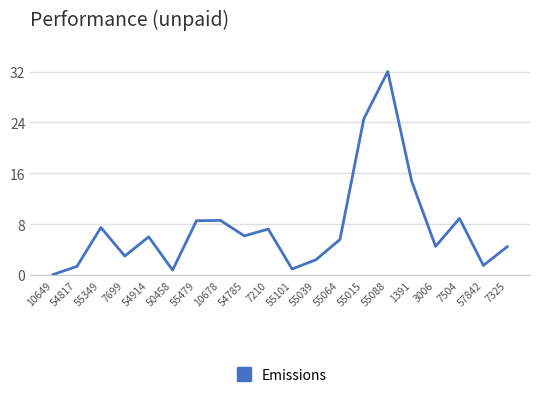

What is the difference between the maximum and minimum values?

31.9